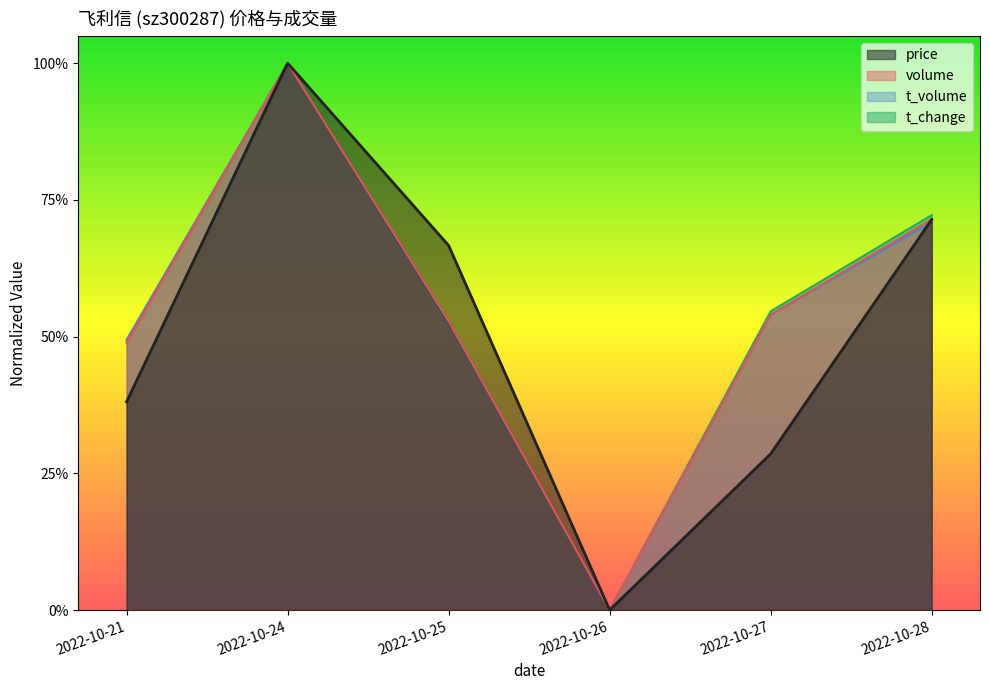

Which has a higher value, 2022-10-24 or 2022-10-27?

2022-10-24